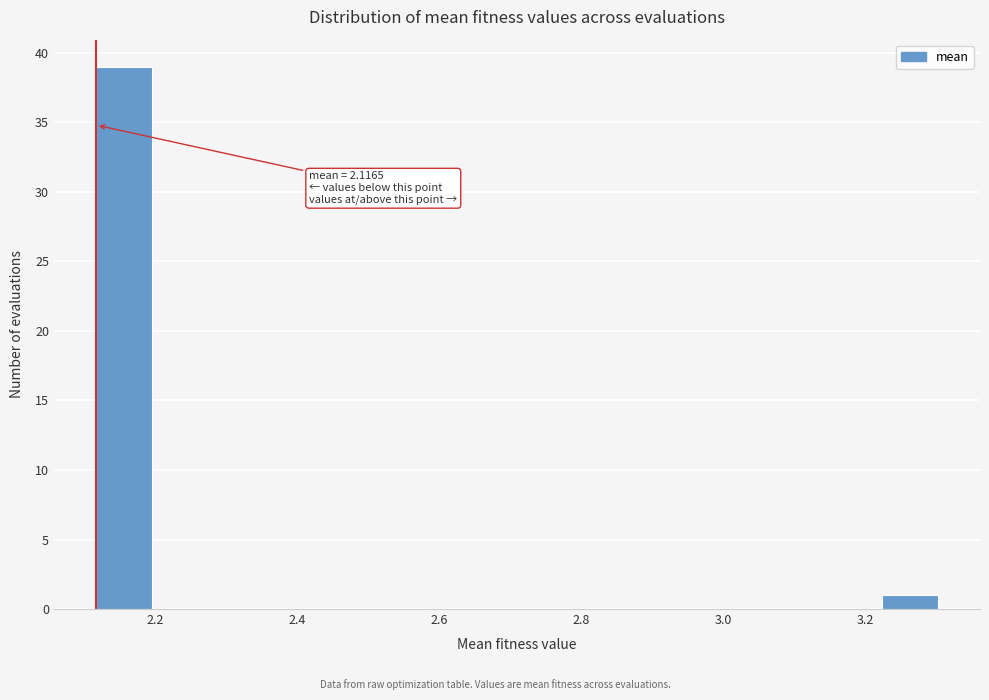

Around what value on the x-axis is the tallest bar? Give the approximate position of its centre, as read against the axis.

2.16